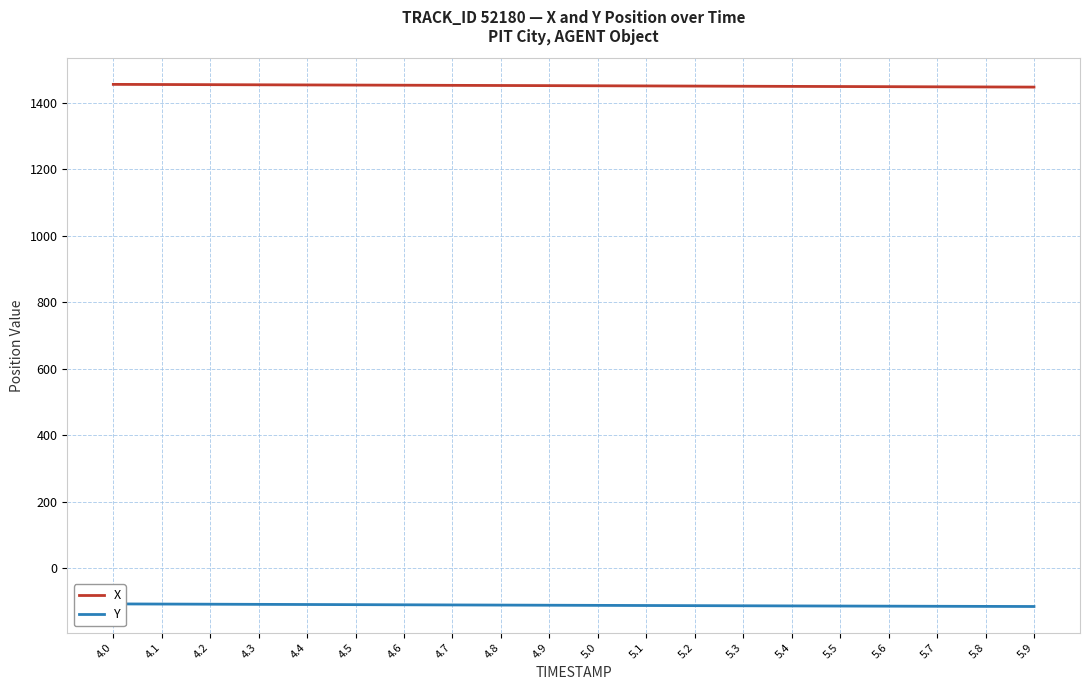

Does the chart have visible grid lines?

Yes